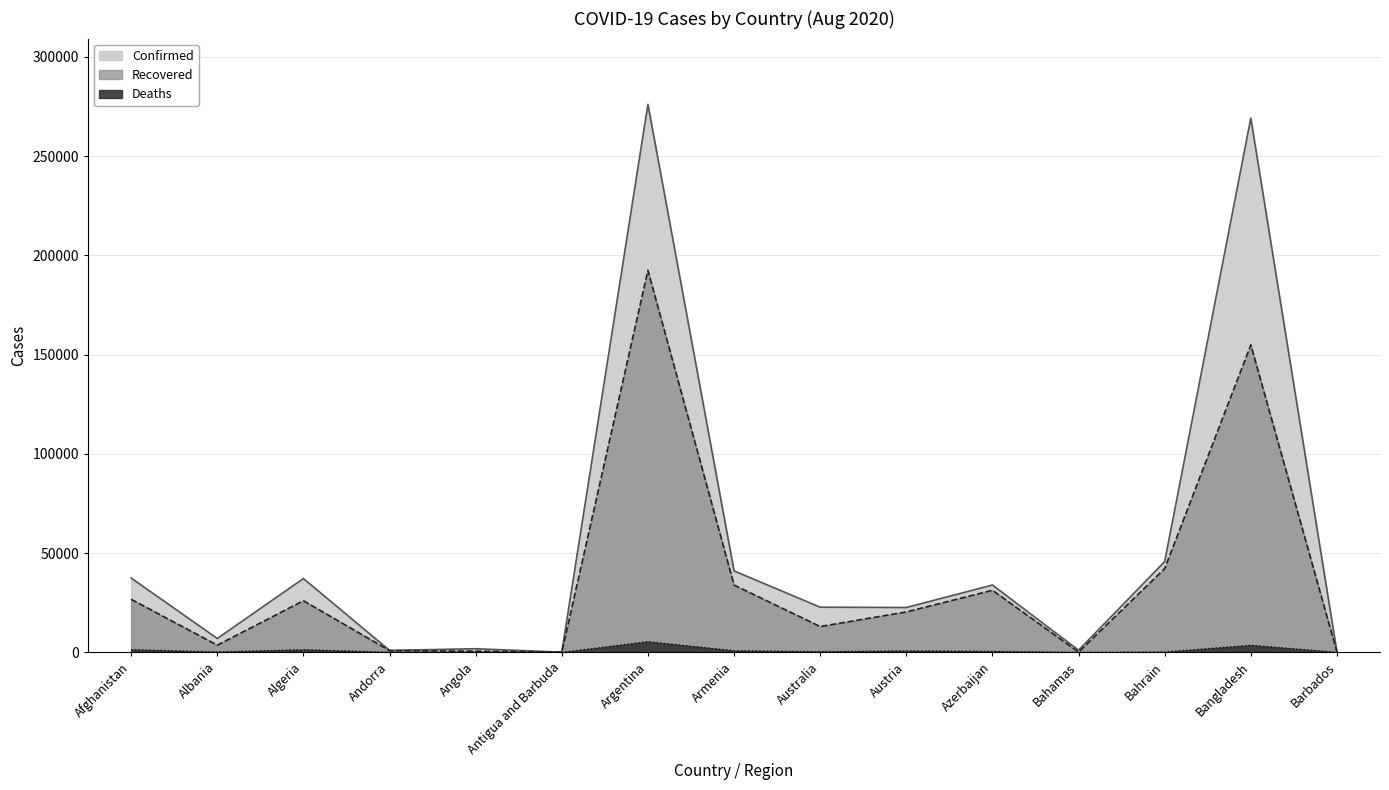

True or false: Deaths and Confirmed intersect in this chart.

False